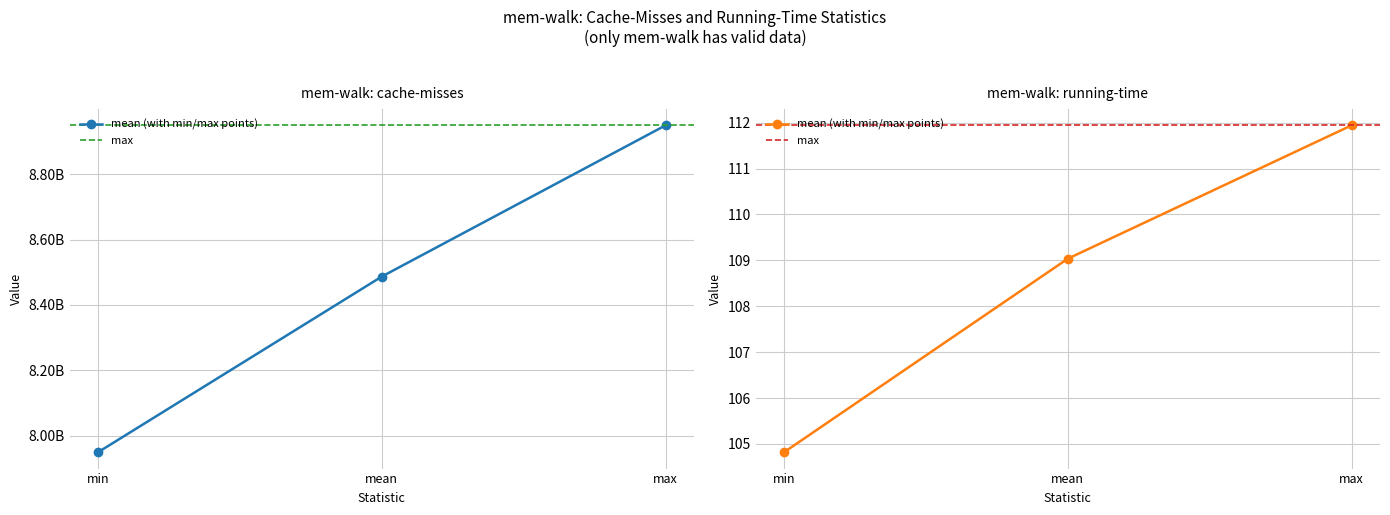

The value of mean at cache-misses is 3117296001.6. True or false?

False